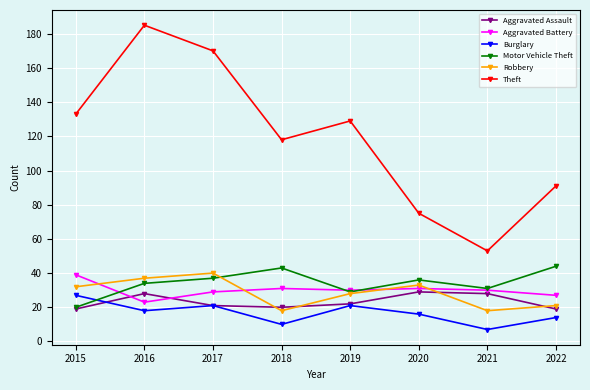

At 2022, list the series in order from smallest to largest.

Burglary, Aggravated Assault, Robbery, Aggravated Battery, Motor Vehicle Theft, Theft